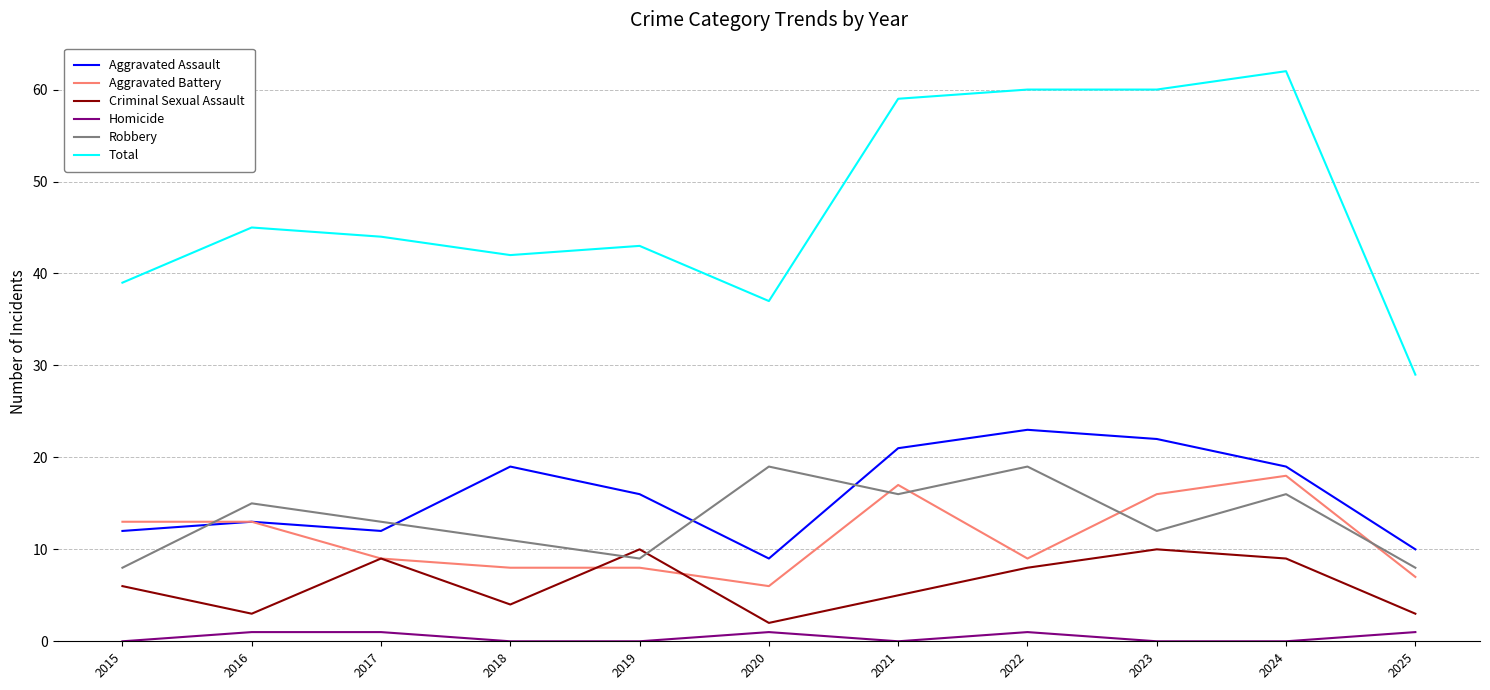

Is it true that Aggravated Battery equals 7 at 2025?

True